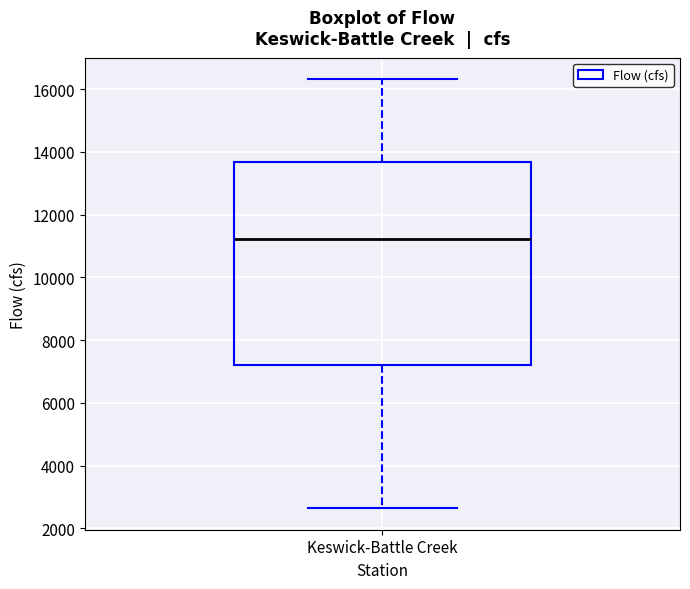

Transcribe this box plot: give where the median line is, the range the box spans, and where the two whiskers end, as read against the y-axis. The values are not printed on the chart, so give them approximately, as read against the axis.

median 11200, box 7200 to 13600, whiskers 2600 to 16400